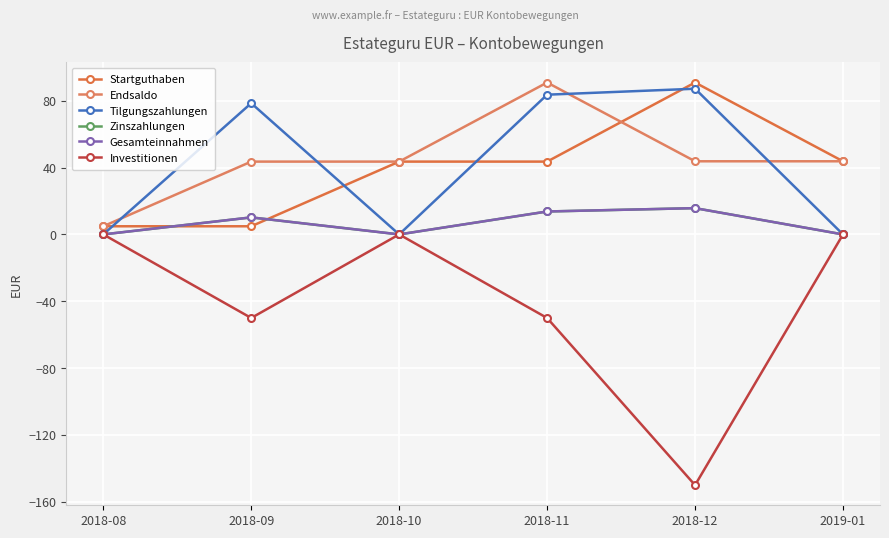

What is the difference between the highest and lowest values at 2018-08?

4.9